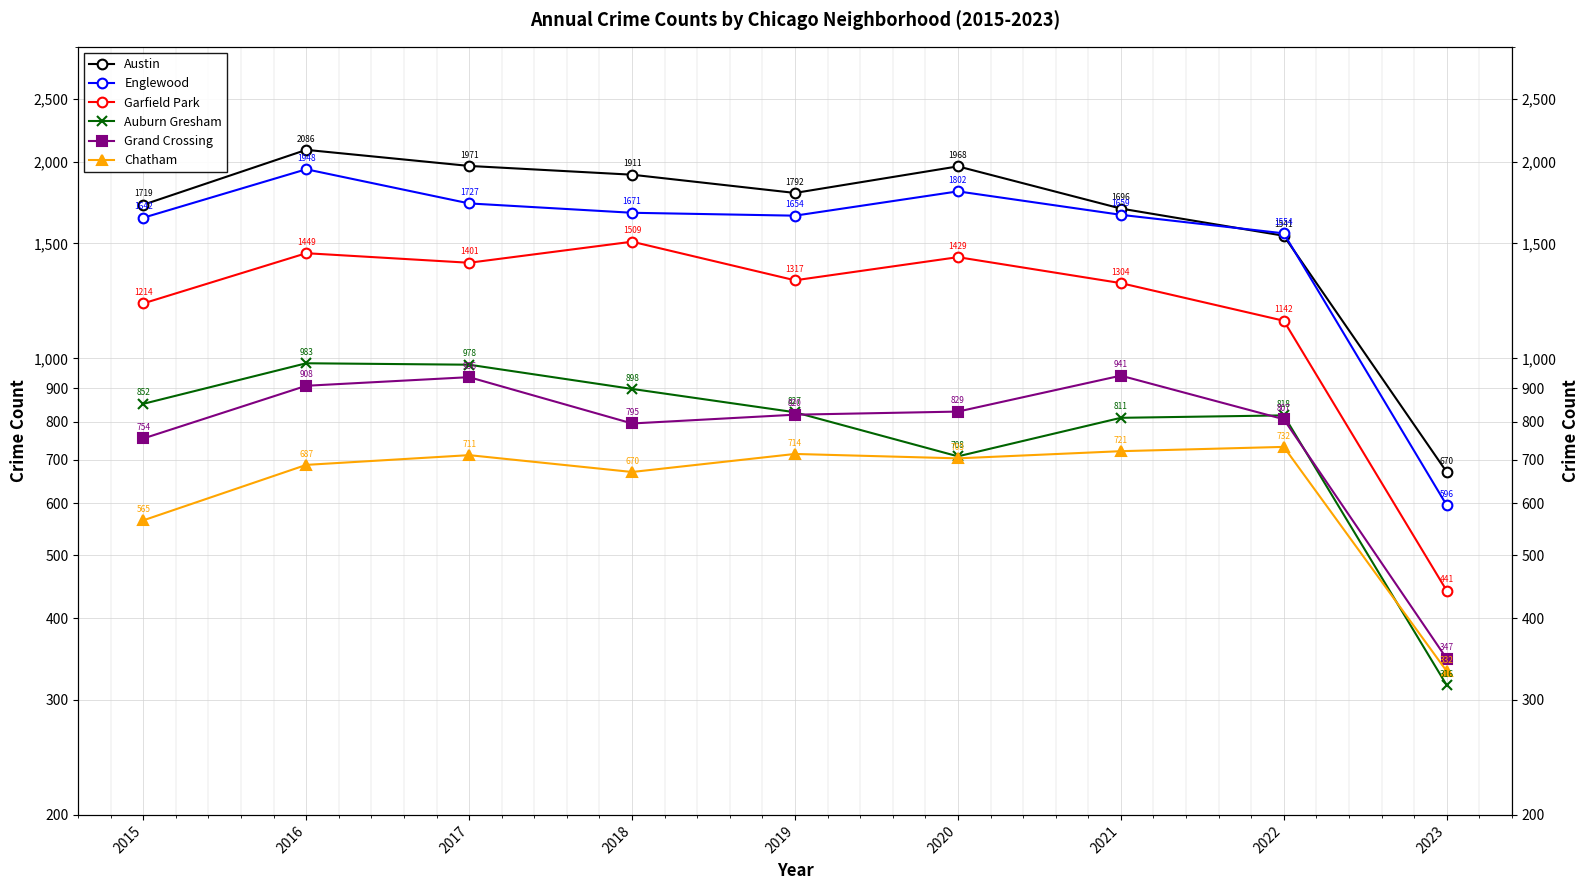

True or false: Chatham and Austin cross at least once.

False